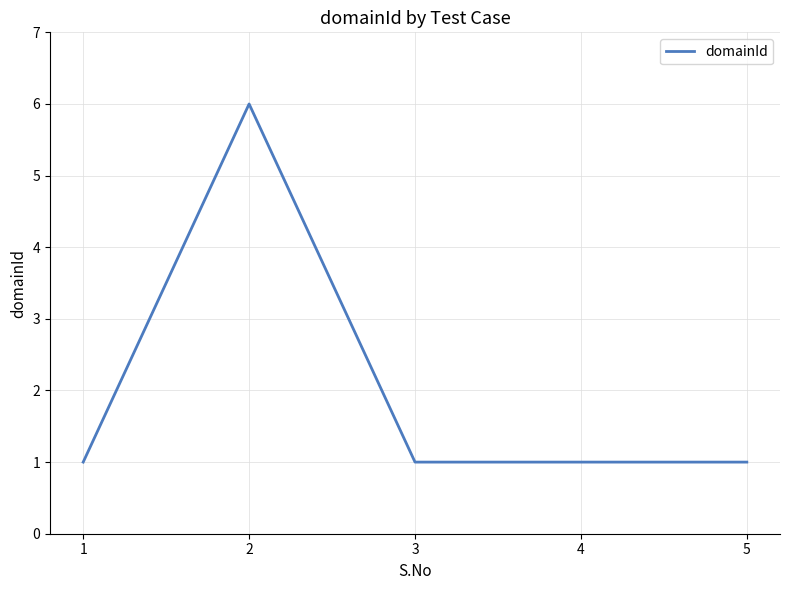

Approximately how many times larger is the value at 3 compared to 4?

1.0